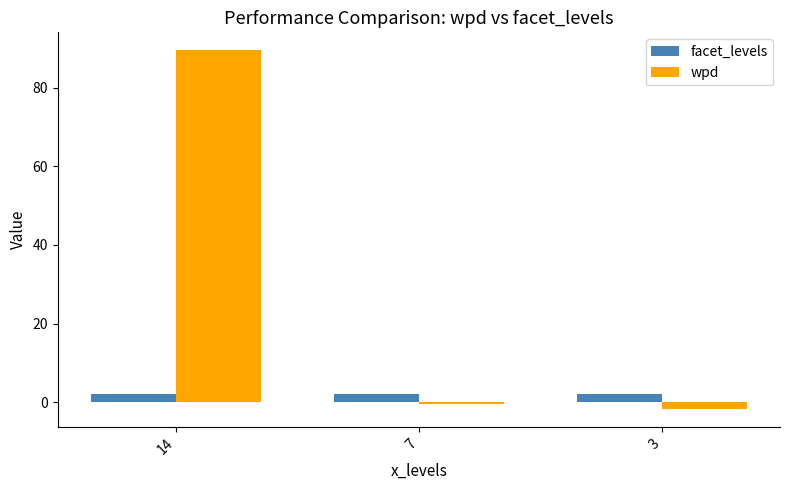

List the series in order of their peak value, highest first.

wpd, facet_levels